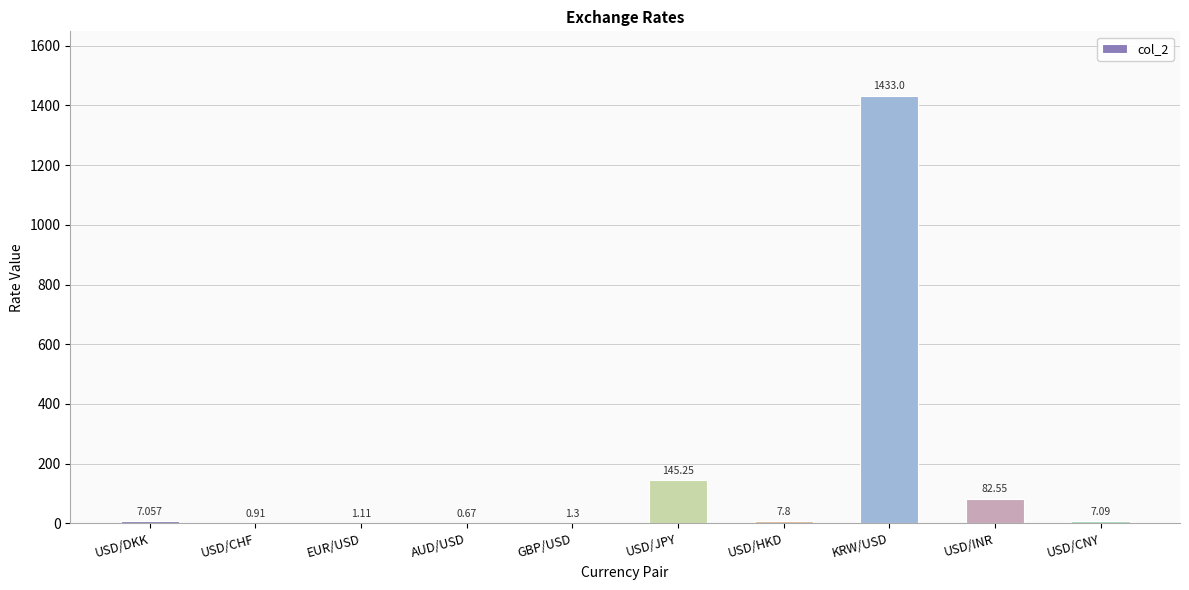

Between USD/JPY and USD/HKD, which is larger?

USD/JPY